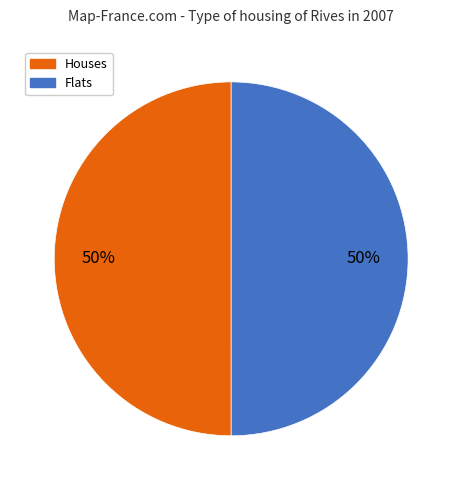

To the nearest percent, what is the average slice percentage?

50%